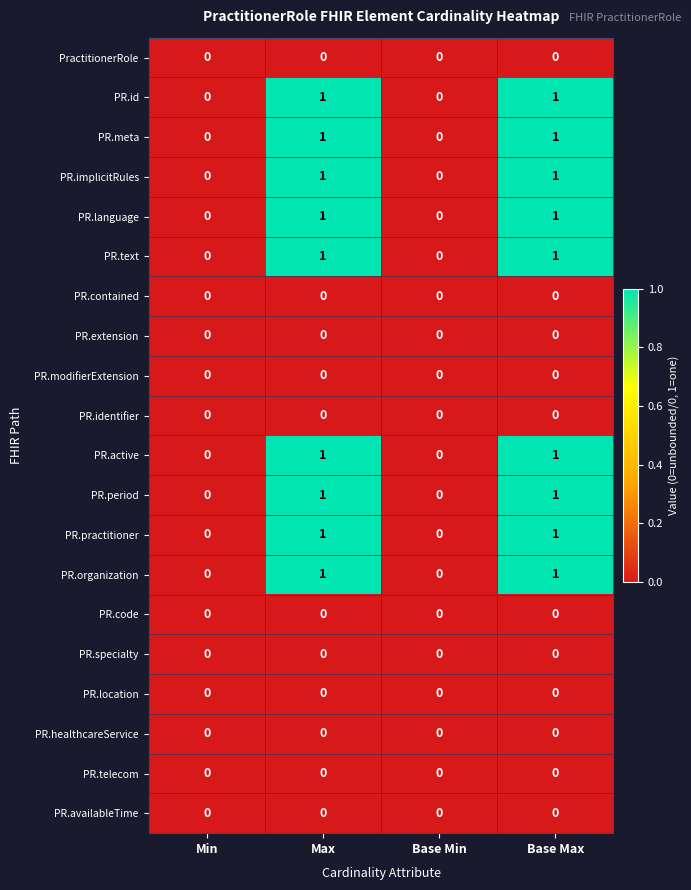

Is the value of PR.meta at Max greater than the value of PR.practitioner at Base Min?

Yes